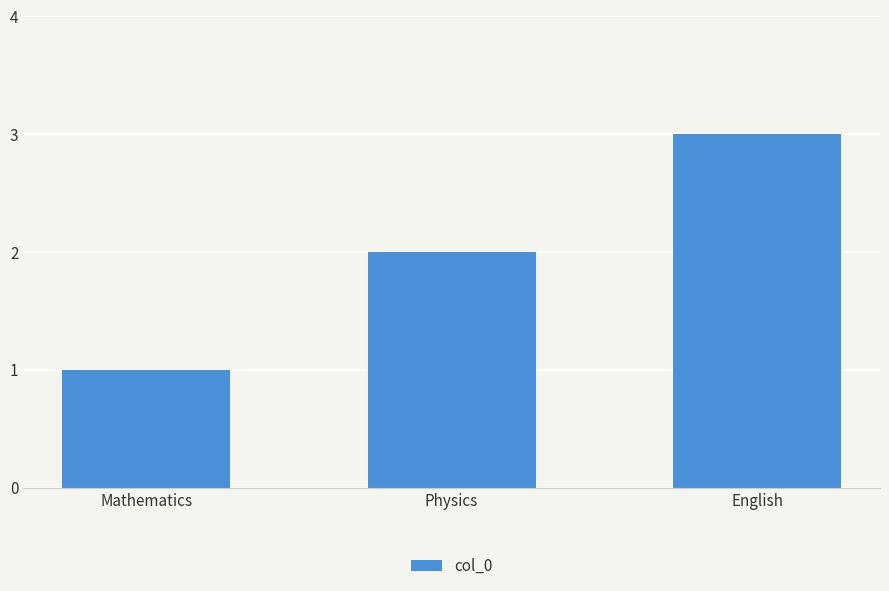

True or false: the data shows 2 at Physics.

True